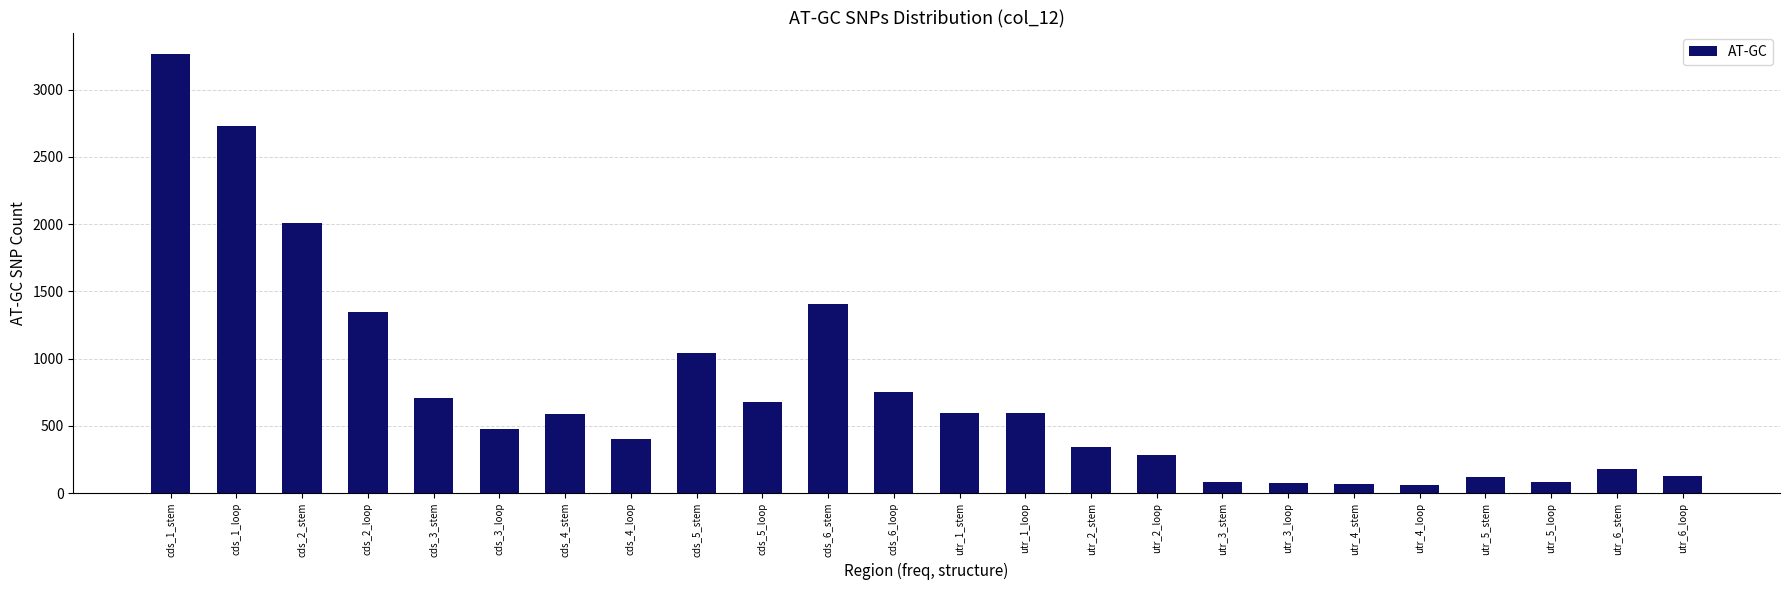

What is the ratio of the value at utr_2_loop to the value at cds_4_stem?

0.5